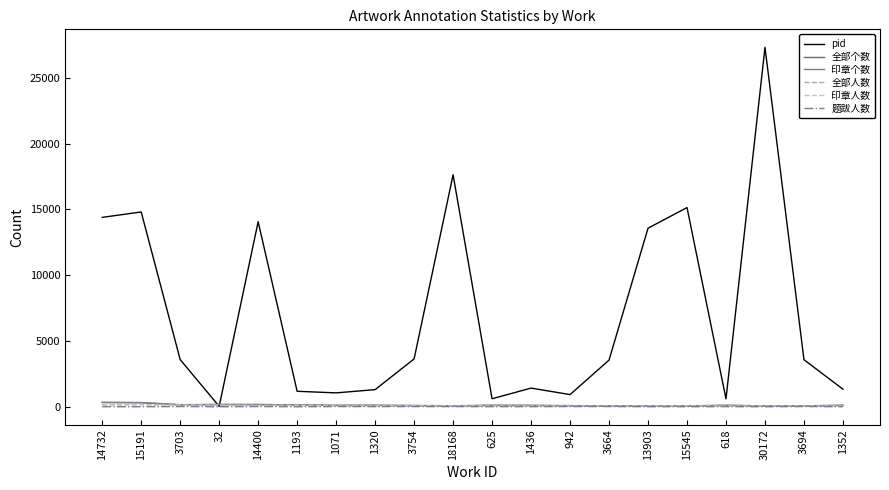

What is the value of the 印章人数 point at the 3rd from the left?

124